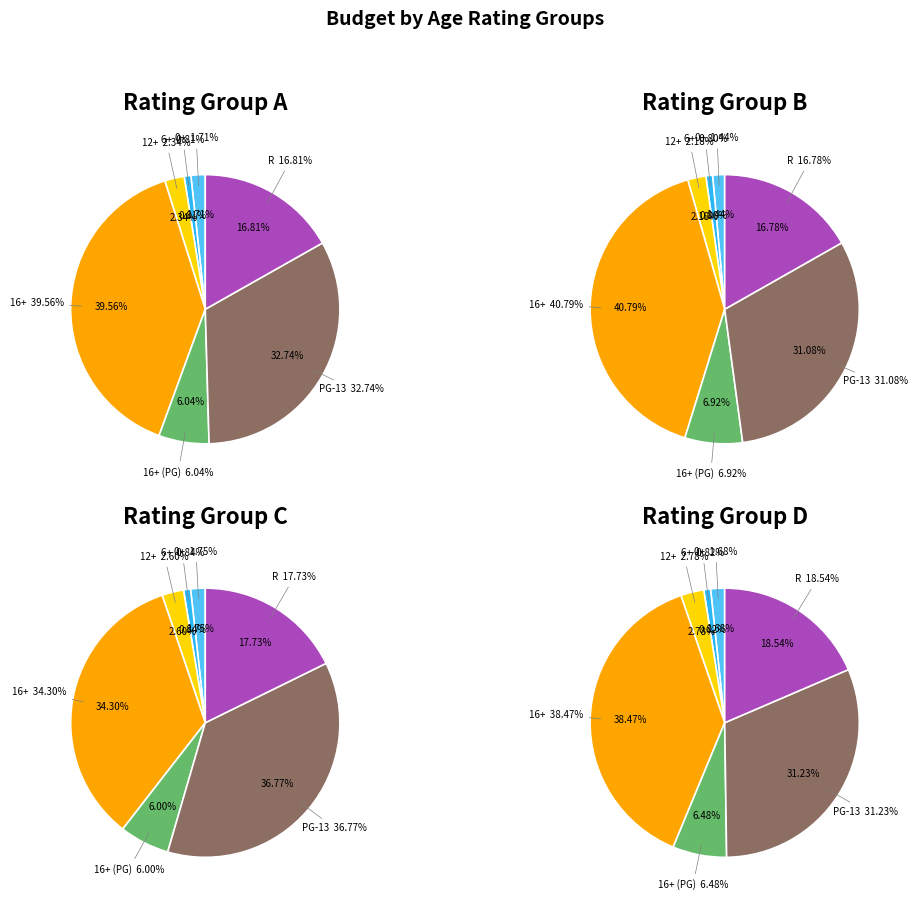

To the nearest percent, what is the average slice percentage?

14%